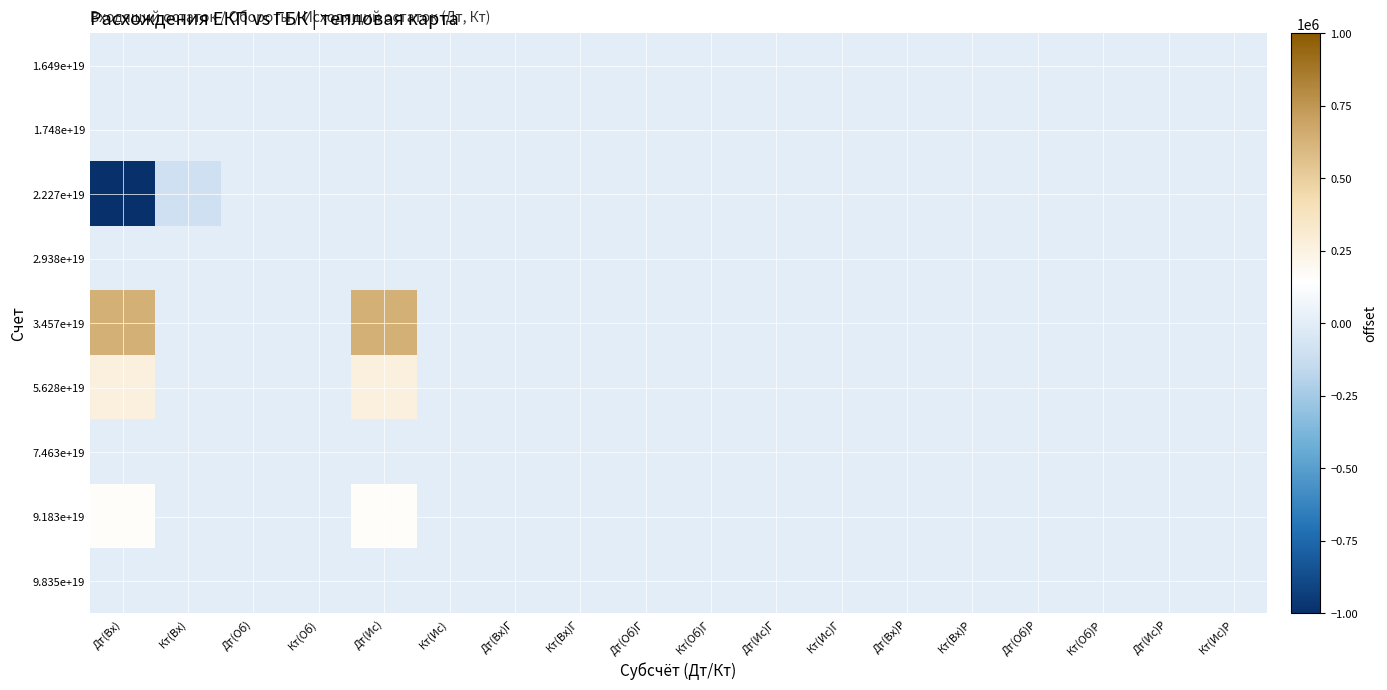

Between Дт(Ис) and Дт(Об)Г, which is larger?

Дт(Ис)